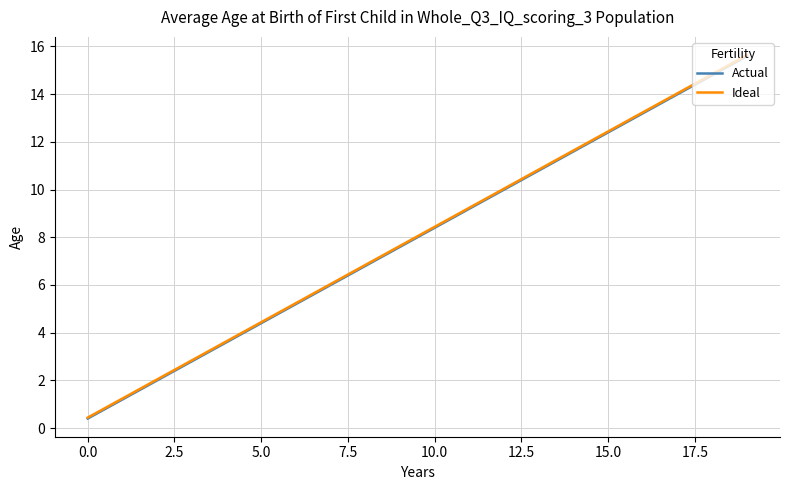

What is the minimum value shown in the chart?

0.4